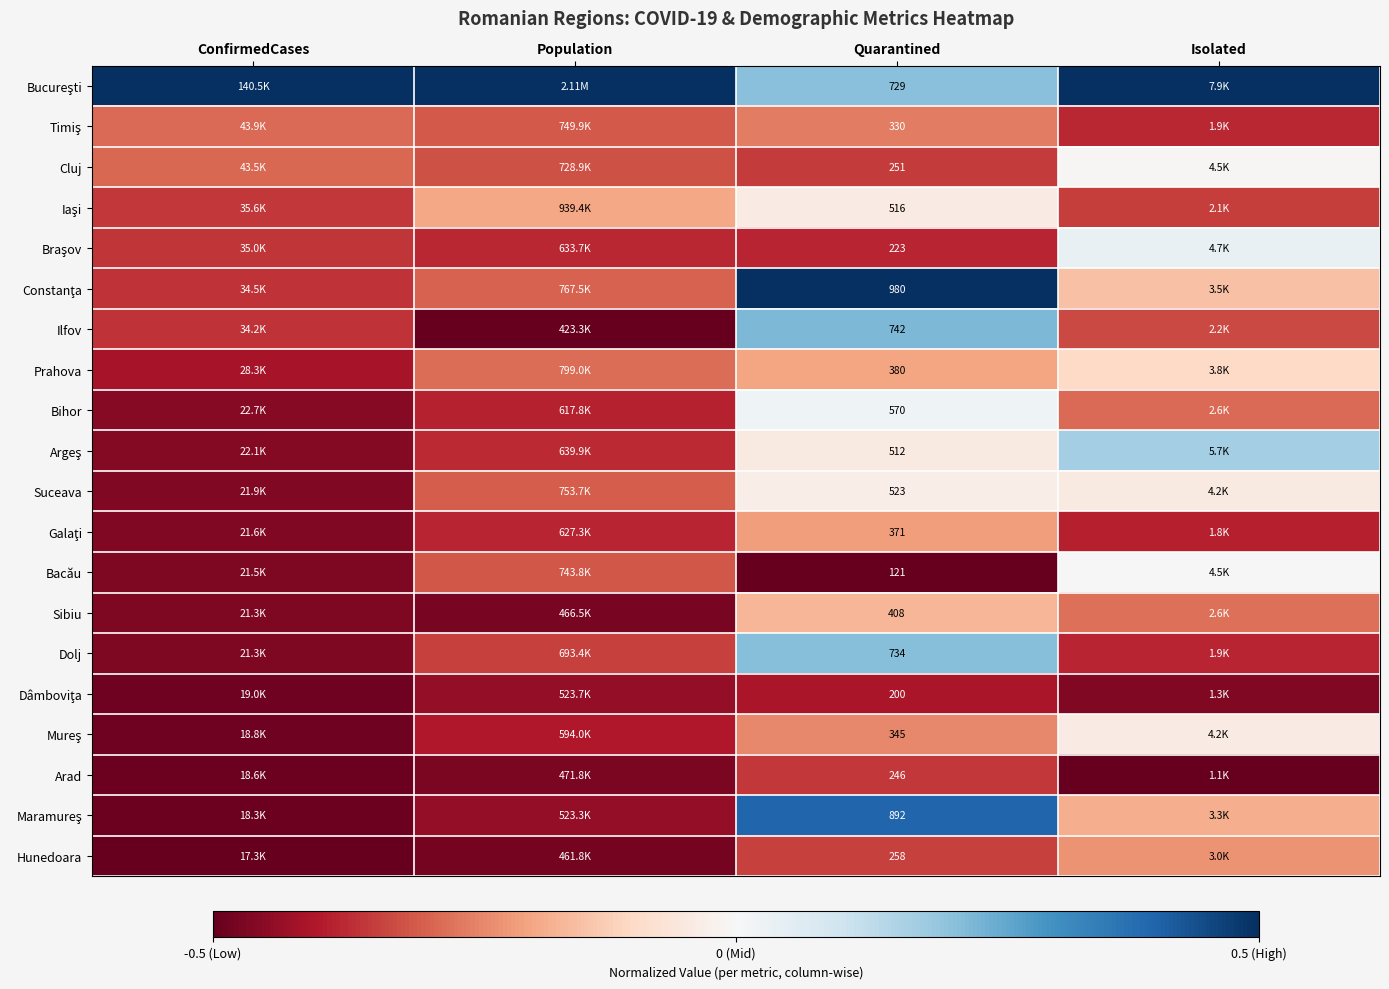

At which category does the chart reach its peak across all series?

Population